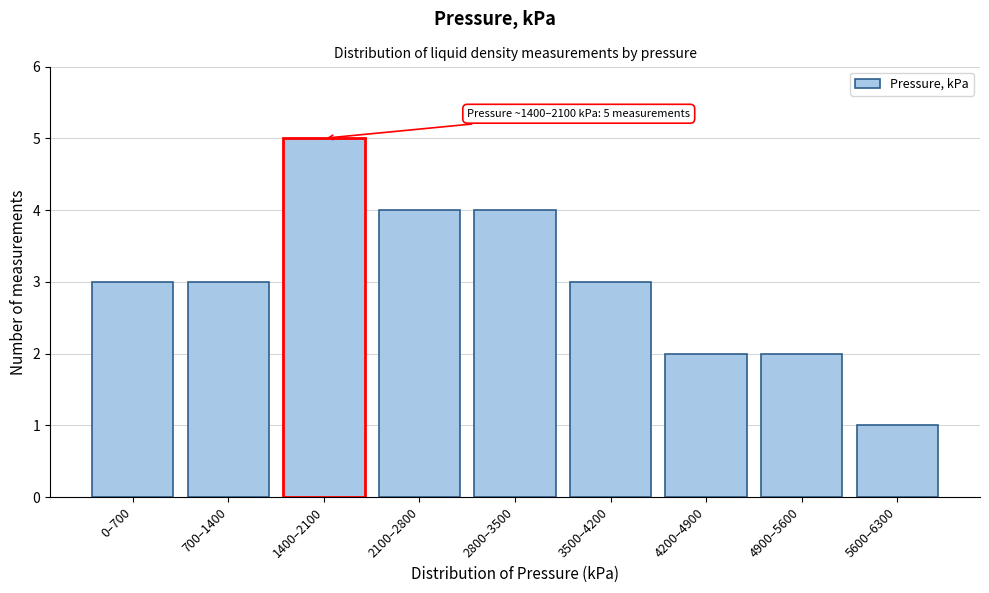

Reading left to right, transcribe all the data shown in this chart.

0–700=3	700–1400=3	1400–2100=5	2100–2800=4	2800–3500=4	3500–4200=3	4200–4900=2	4900–5600=2	5600–6300=1